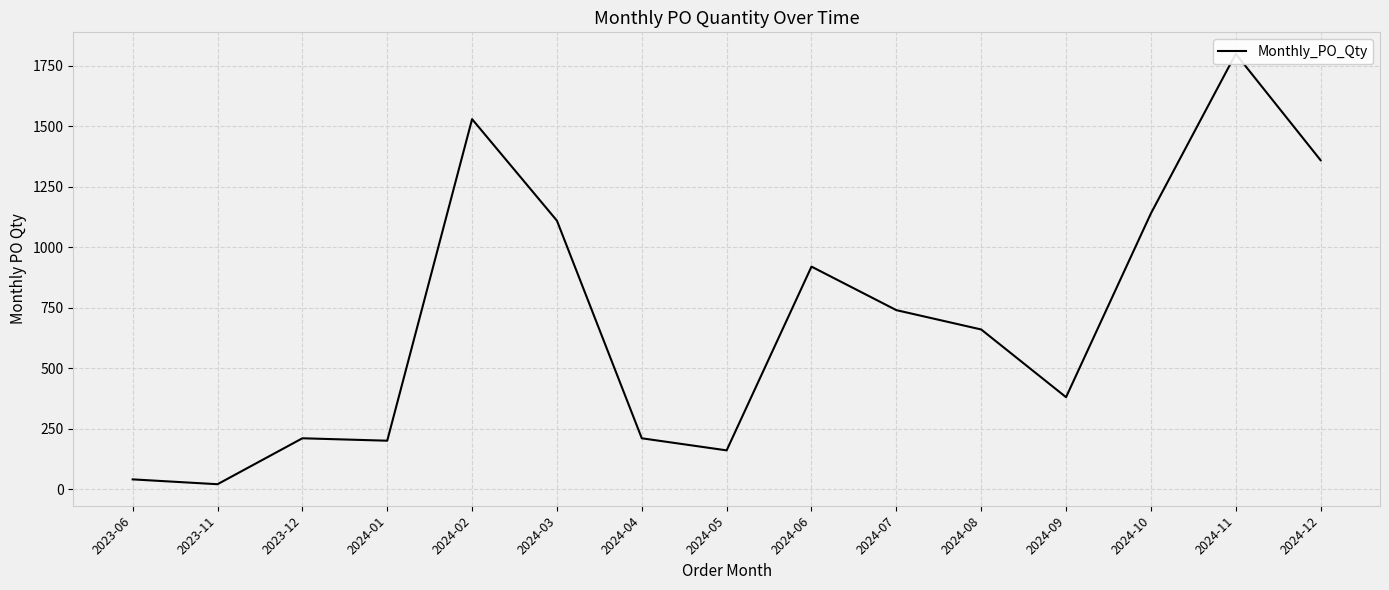

Approximately how many times larger is the value at 2023-12 compared to 2024-04?

1.0